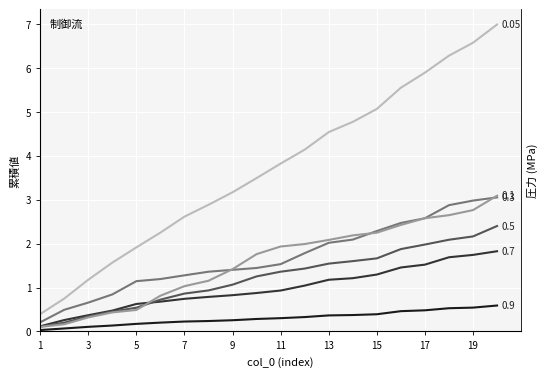

True or false: i1_0_2 and i1_1_1 cross at least once.

False